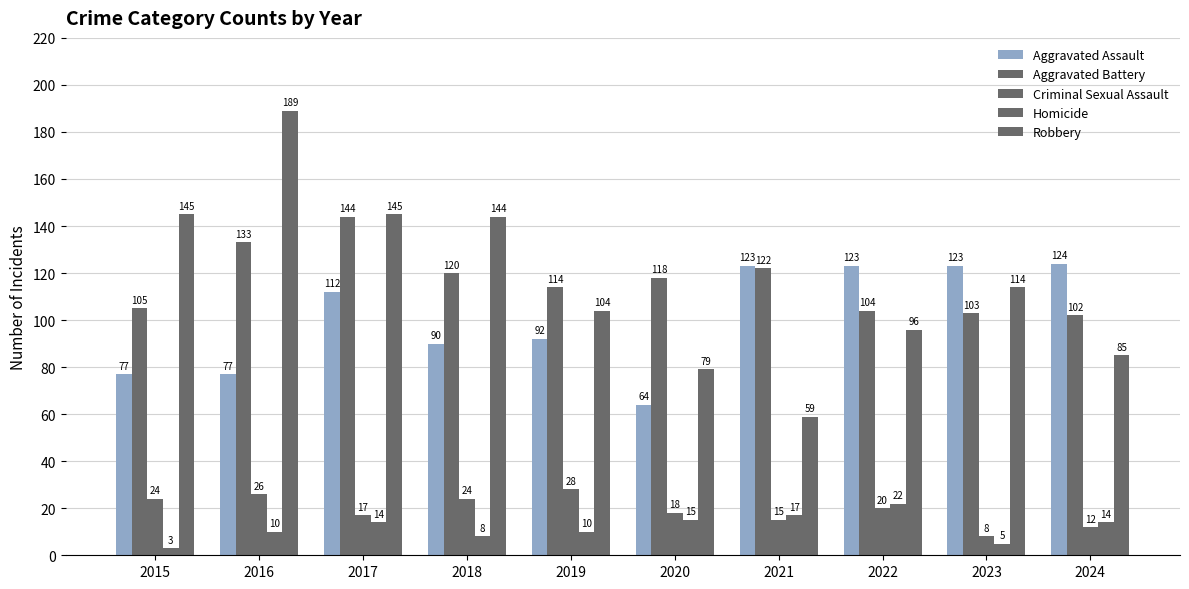

At how many categories does at least one series exceed 20?

10